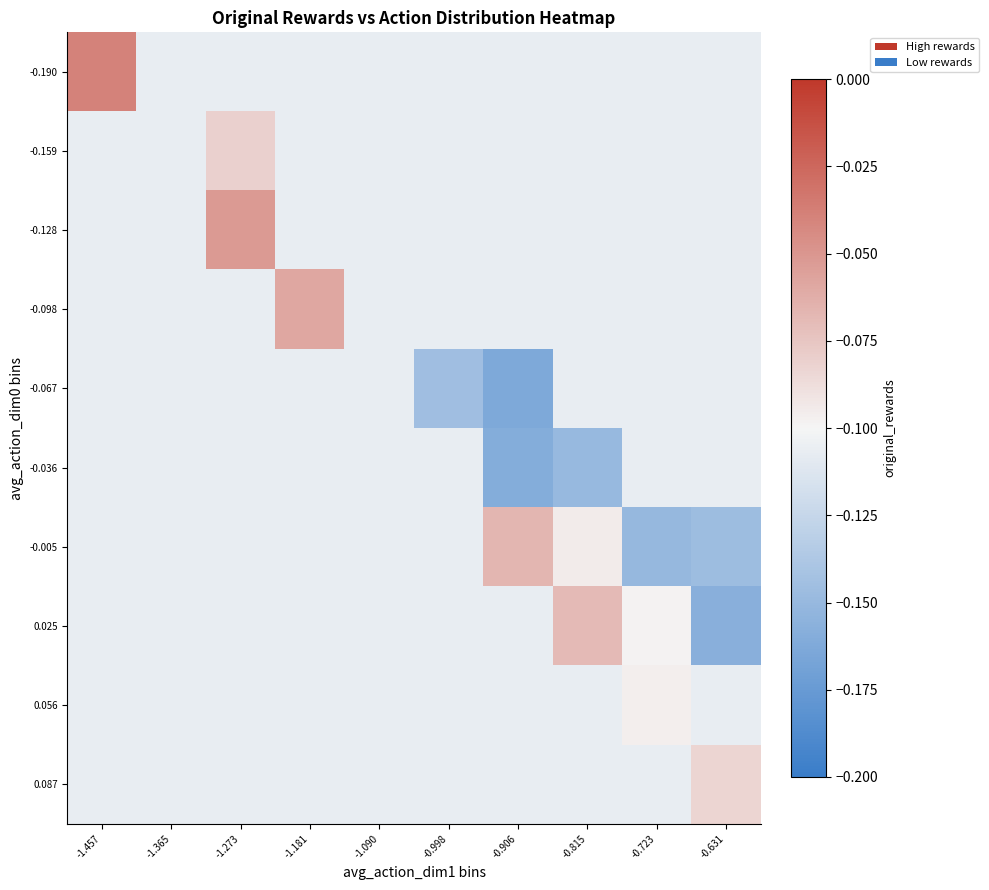

At which category is the sum across all series the highest?

-1.273